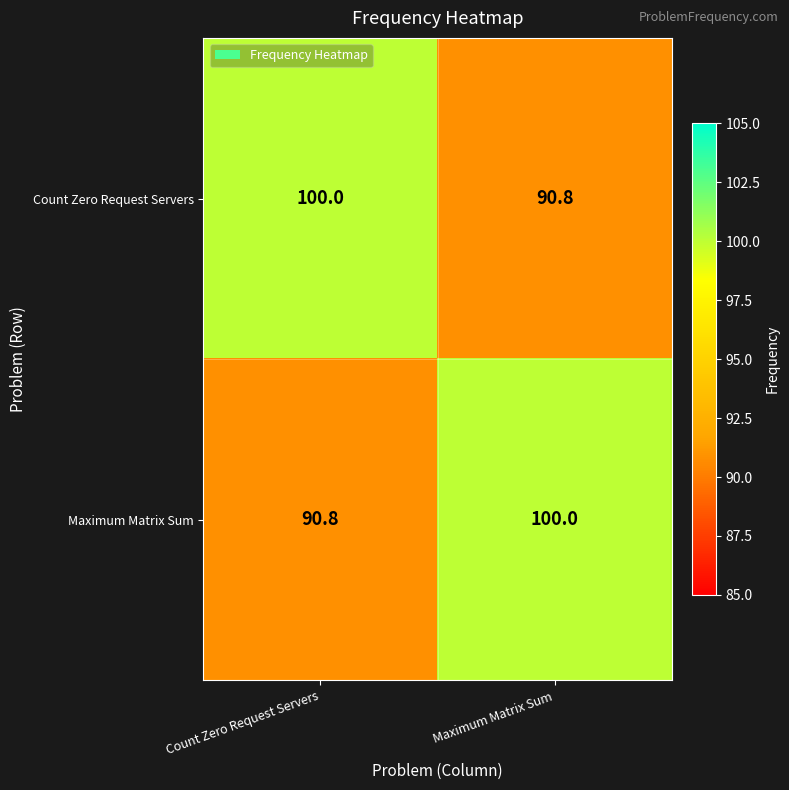

What is the difference between the maximum and minimum values in the Maximum Matrix Sum series?

9.2